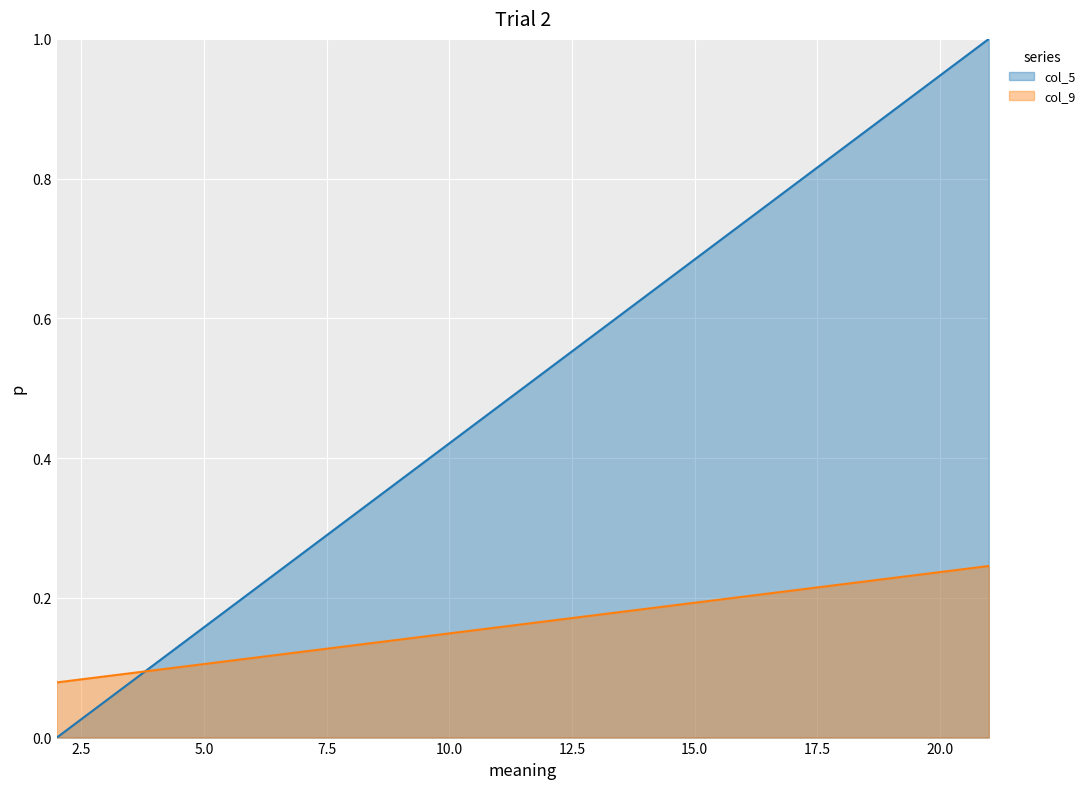

True or false: col_5_line has more than 2 interior local peaks.

False